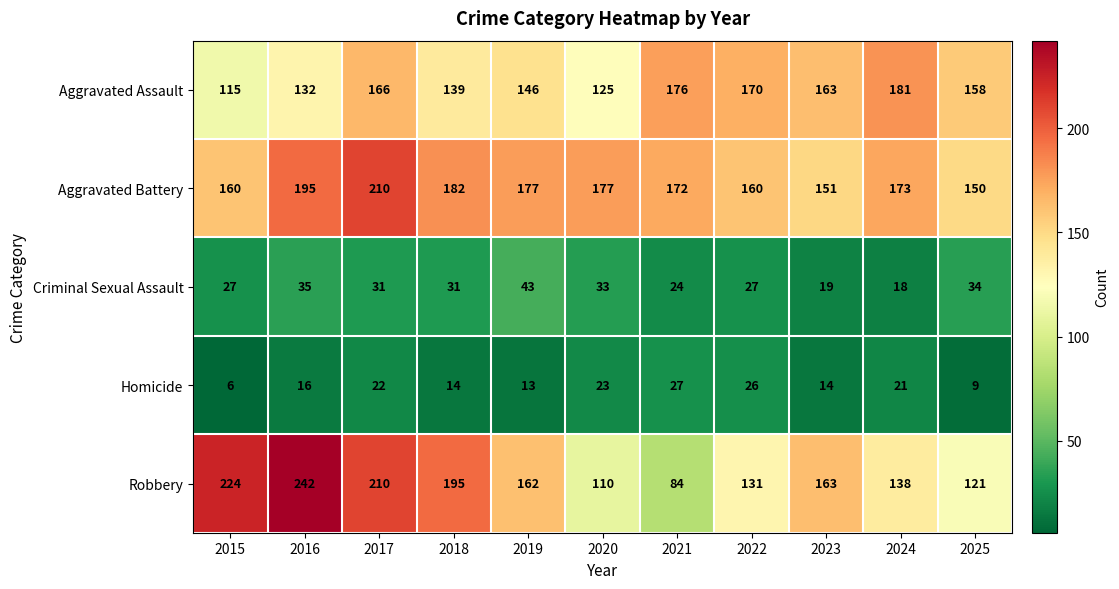

The value of Homicide at 2015 is 6. True or false?

True